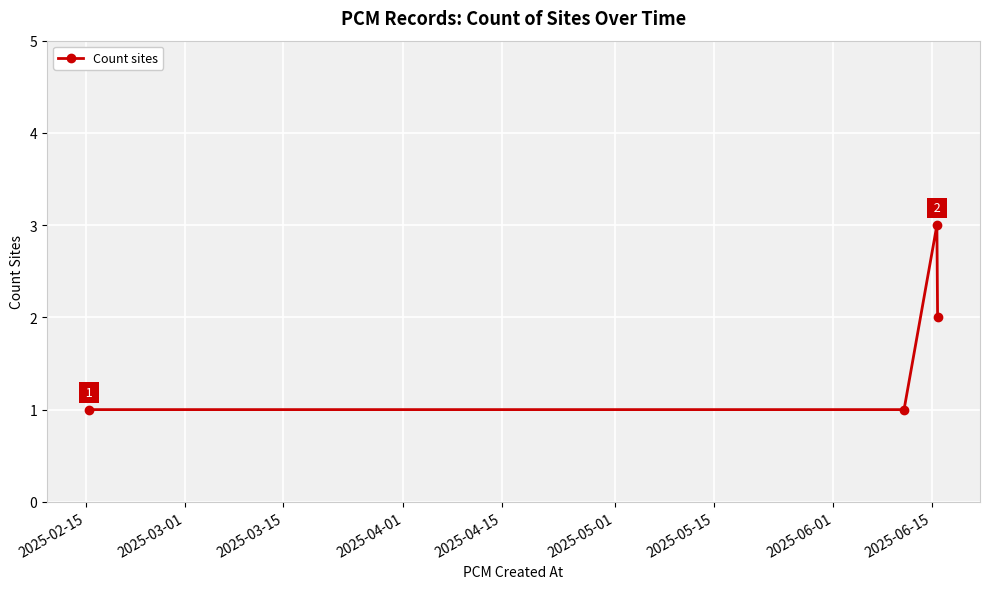

How many points are higher than both their immediate neighbors (excluding endpoints)?

1